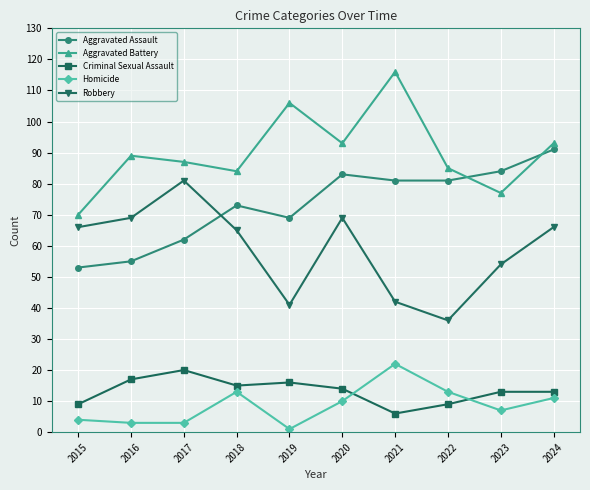

True or false: Homicide and Aggravated Assault cross at least once.

False